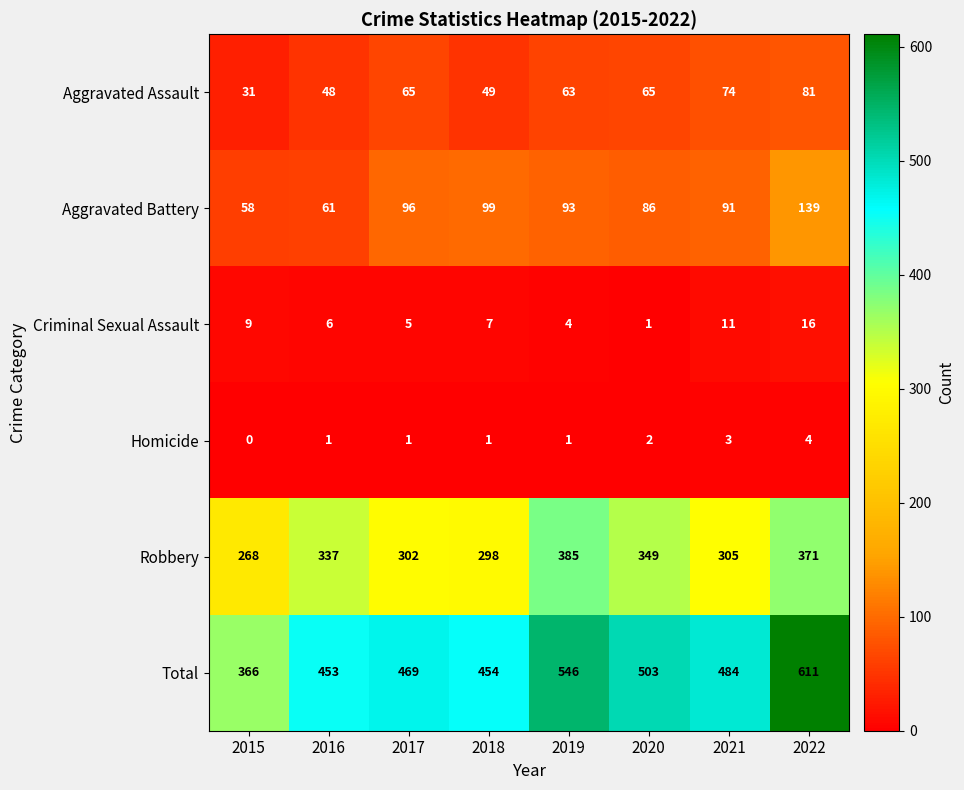

What value does the Criminal Sexual Assault series have at 2022, to the nearest 10?

20